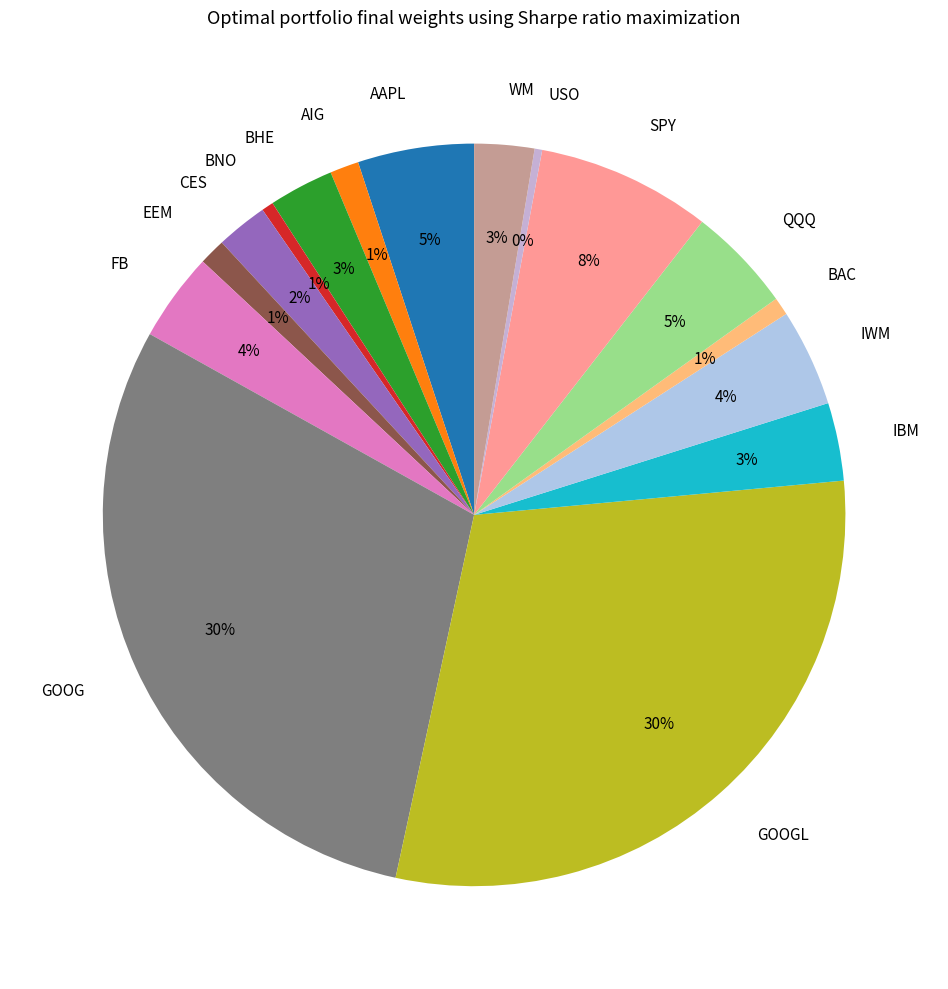

Does WM account for over 50% of the chart?

No